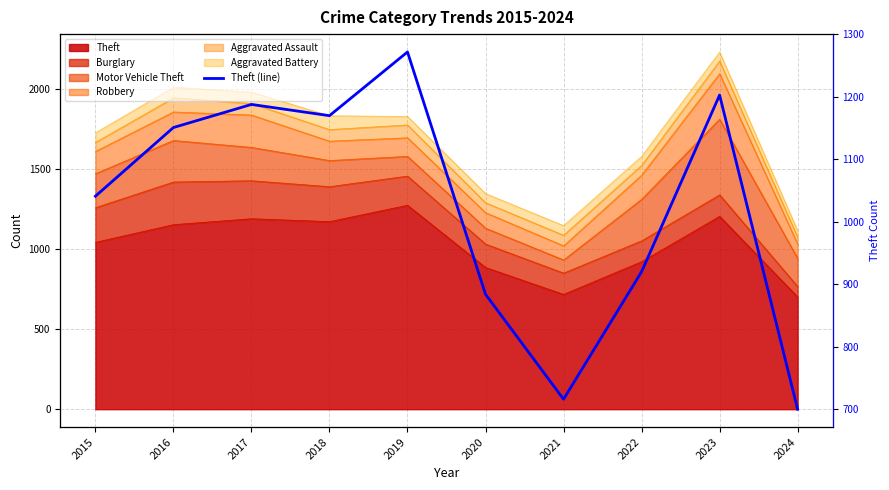

What is the change in value from 2018 to 2023?

+33